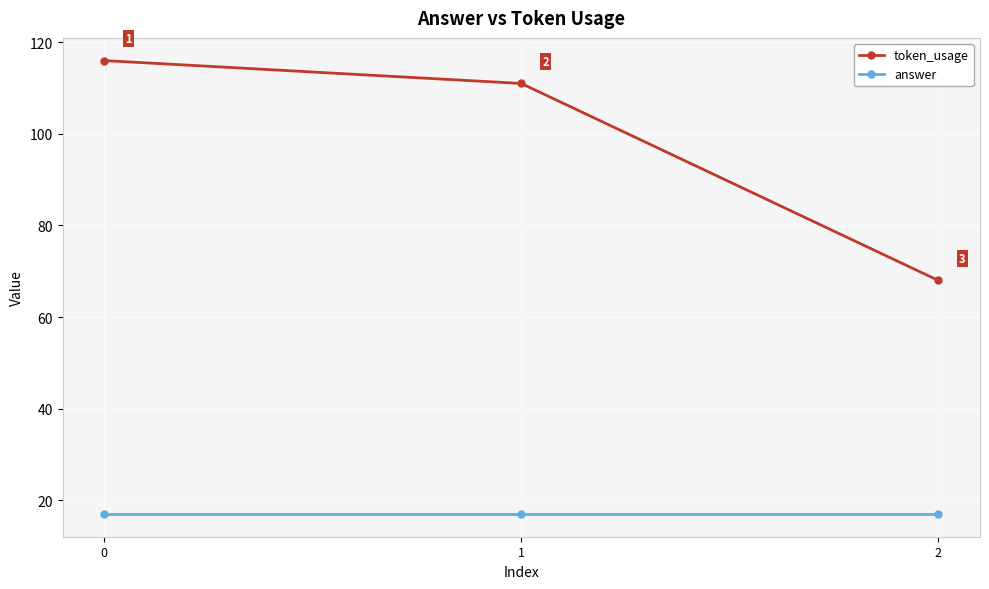

What are all the series names shown in the legend?

token_usage, answer